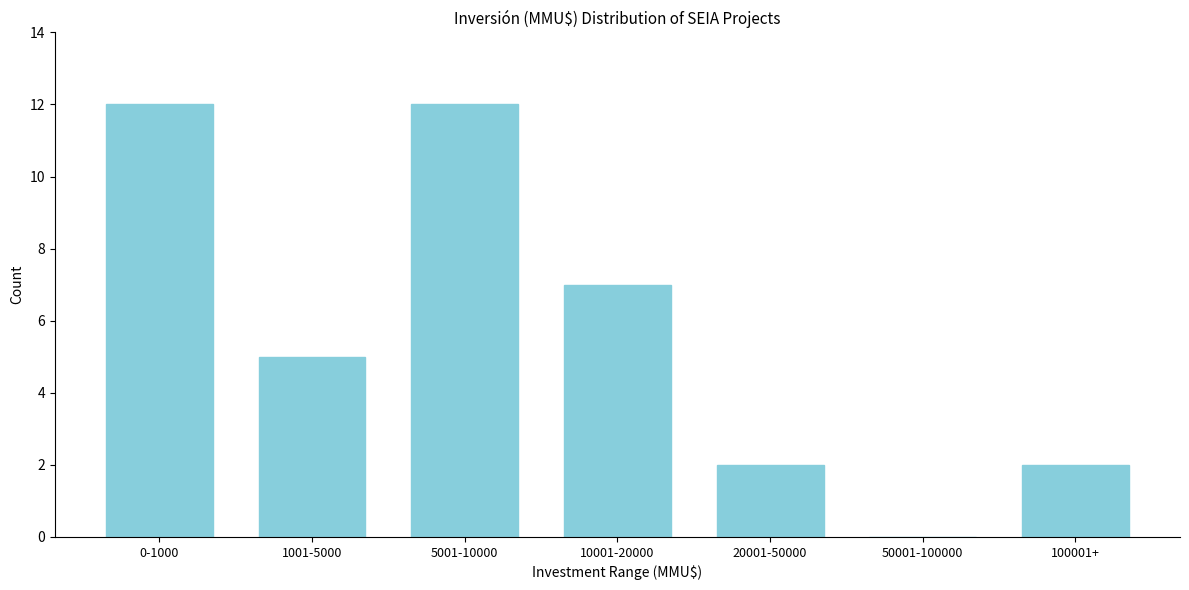

Reading right to left, transcribe all the data shown in this chart.

100001+=2	50001-100000=0	20001-50000=2	10001-20000=7	5001-10000=12	1001-5000=5	0-1000=12